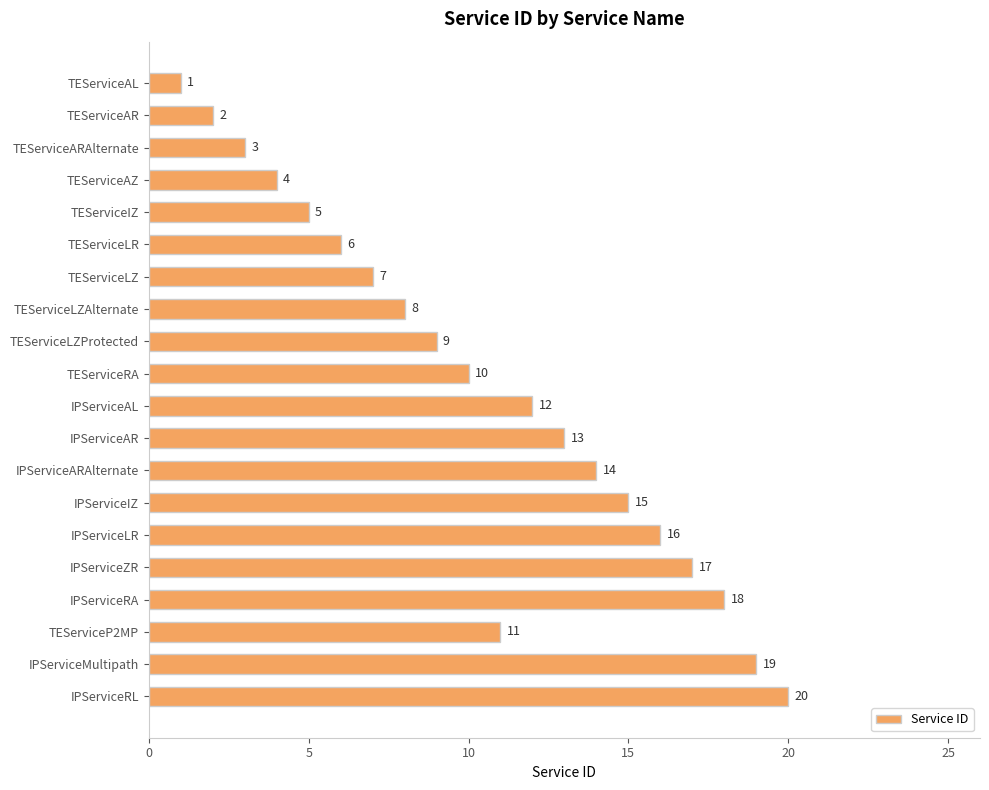

What is the change in value from TEServiceARAlternate to TEServiceAZ?

+1